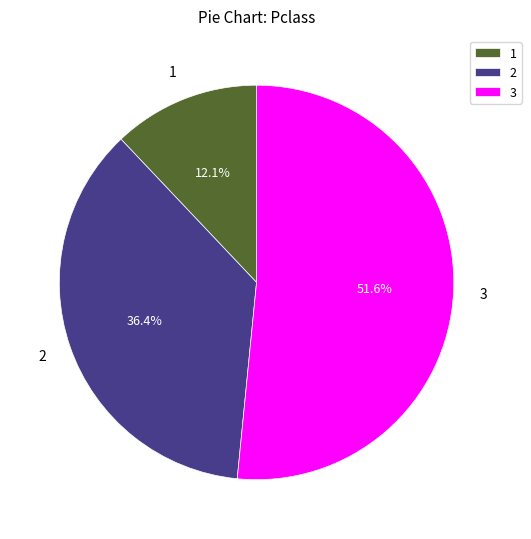

Count the number of slices in the pie.

3